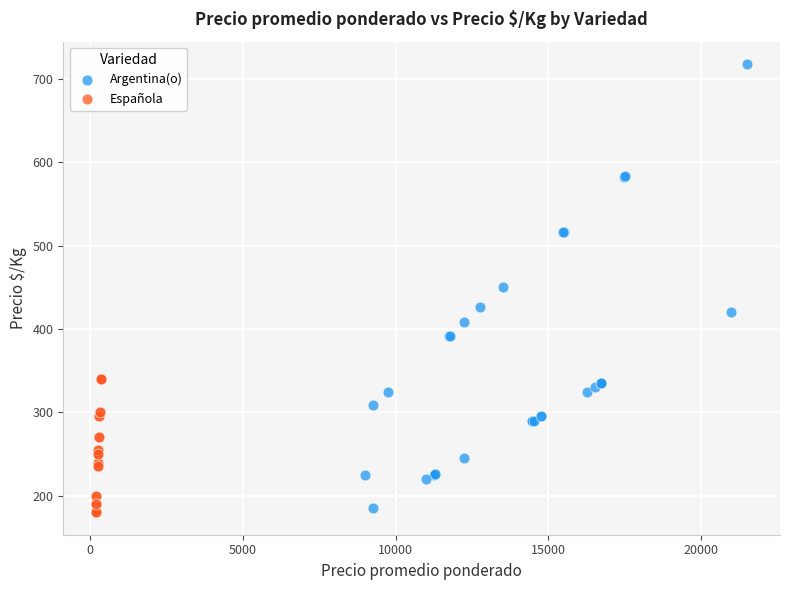

Which series has the largest Y range (max minus min)?

Argentina(o)